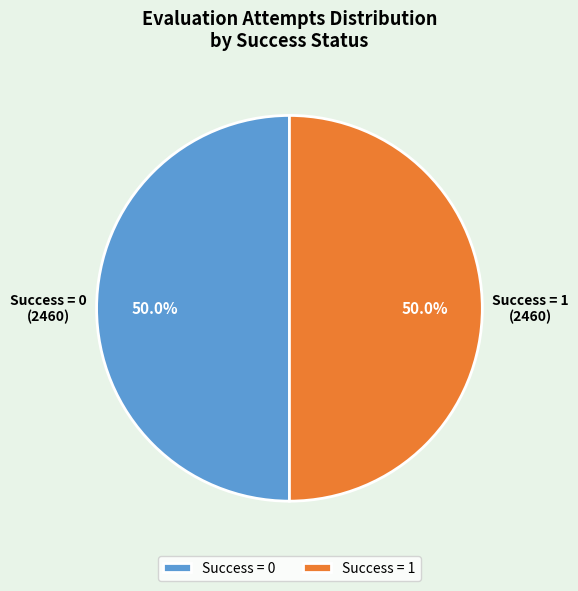

What is the total percentage of Success = 1 and Success = 0?

100.0%